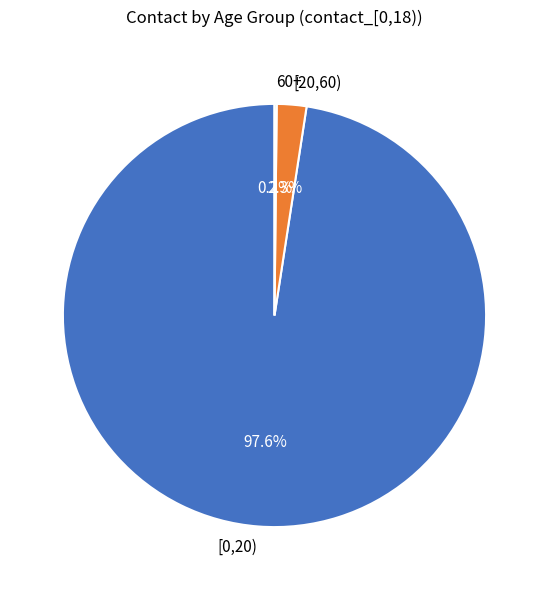

Is the sum of [20,60) and [0,20) greater than half?

Yes